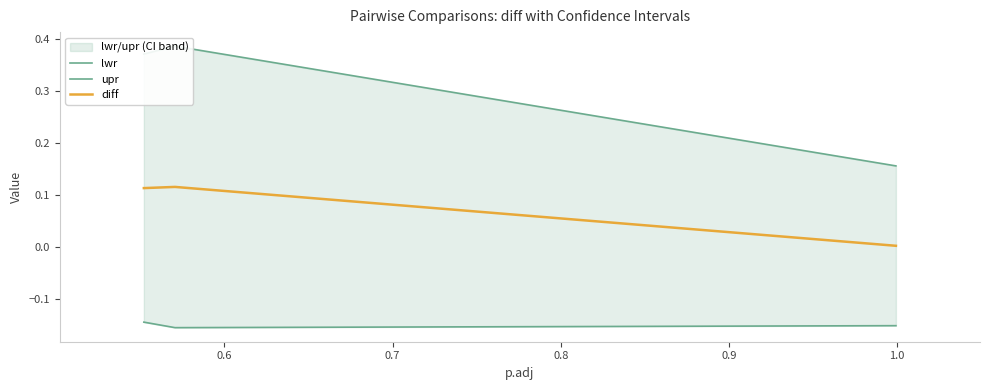

List the series in order of their peak value, lowest first.

lwr, diff, upr